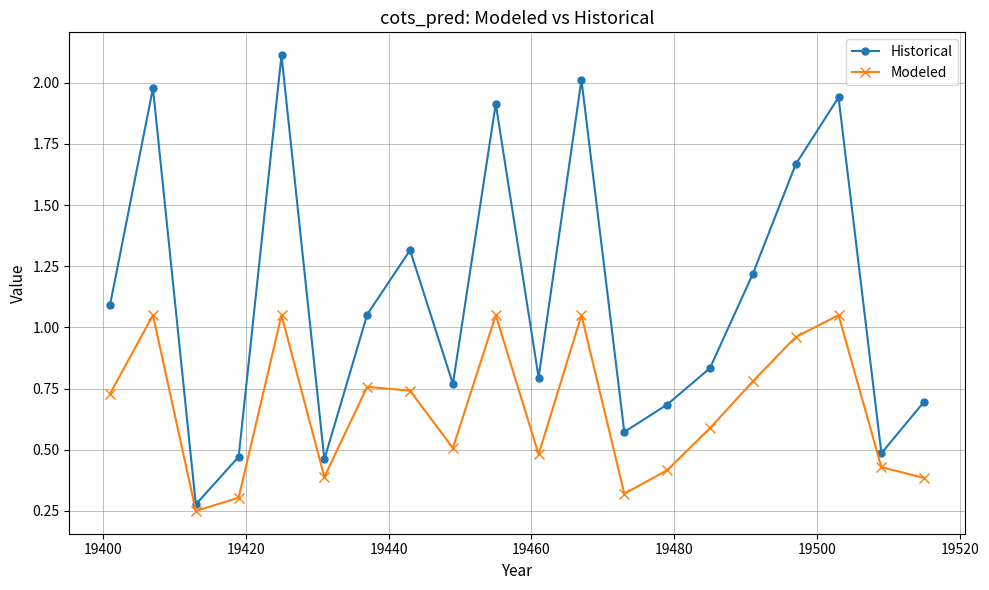

What is the sum of all Modeled values?

13.3